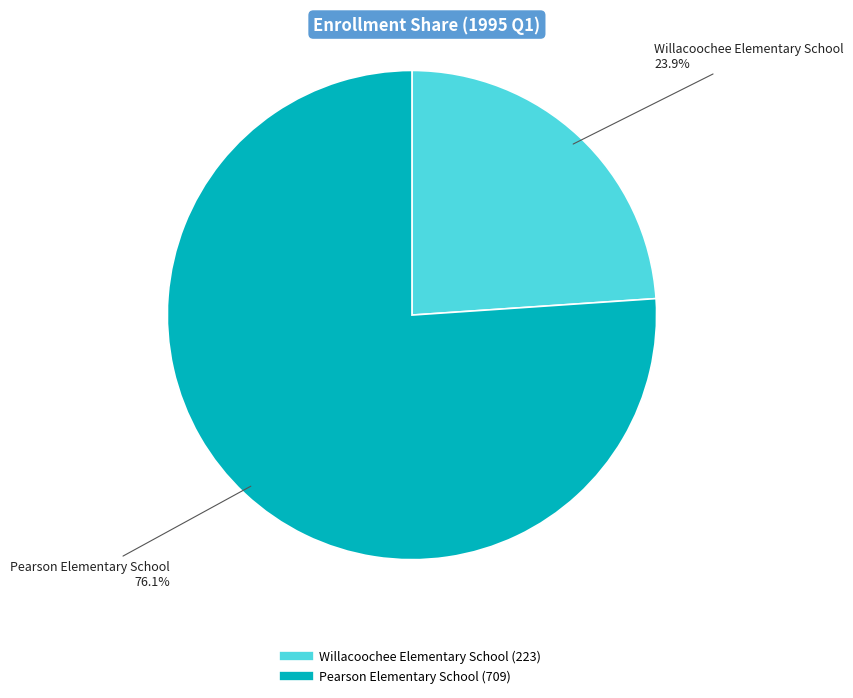

Is the sum of Willacoochee Elementary School and Pearson Elementary School greater than half?

Yes